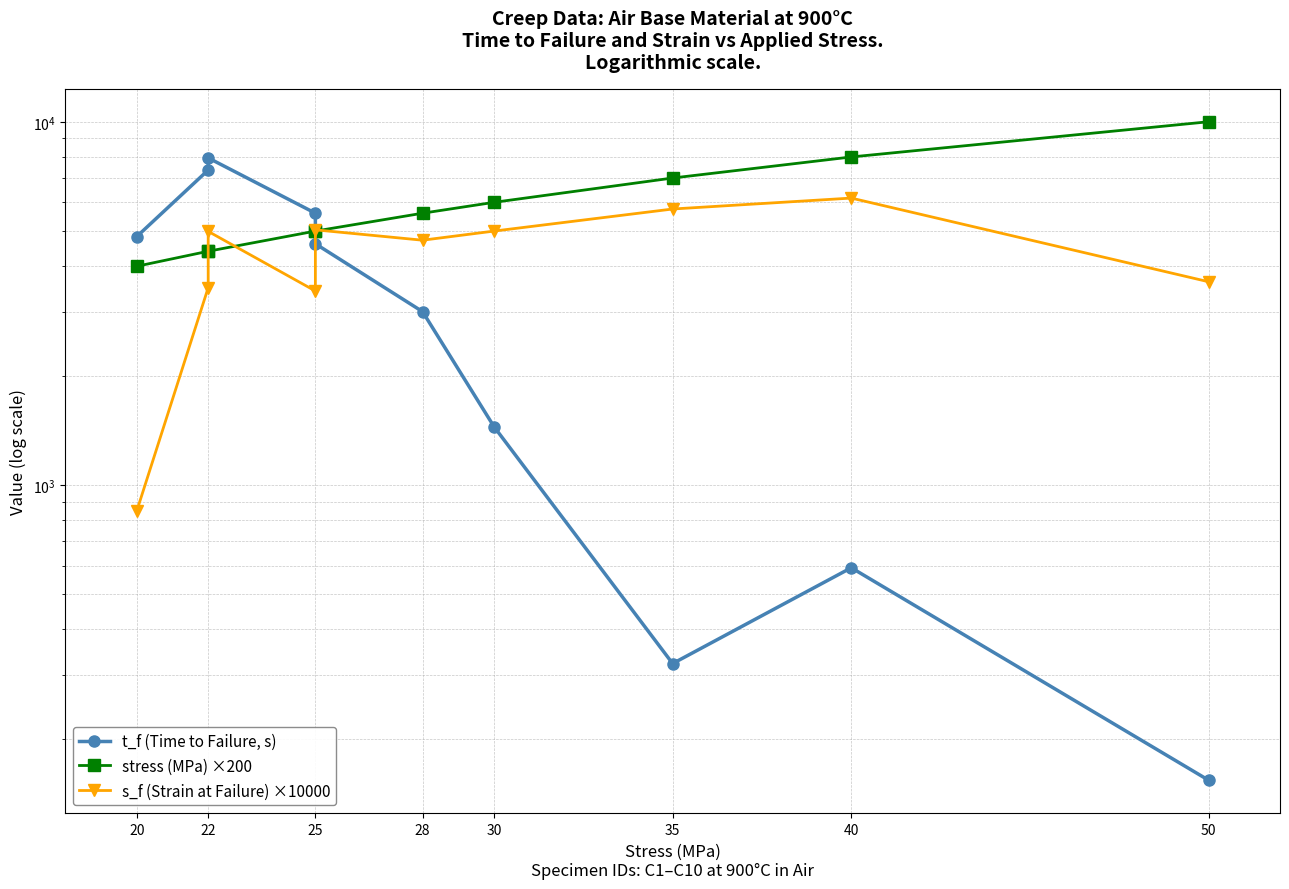

Which series has the largest range (max minus min)?

t_f (Time to Failure, s)